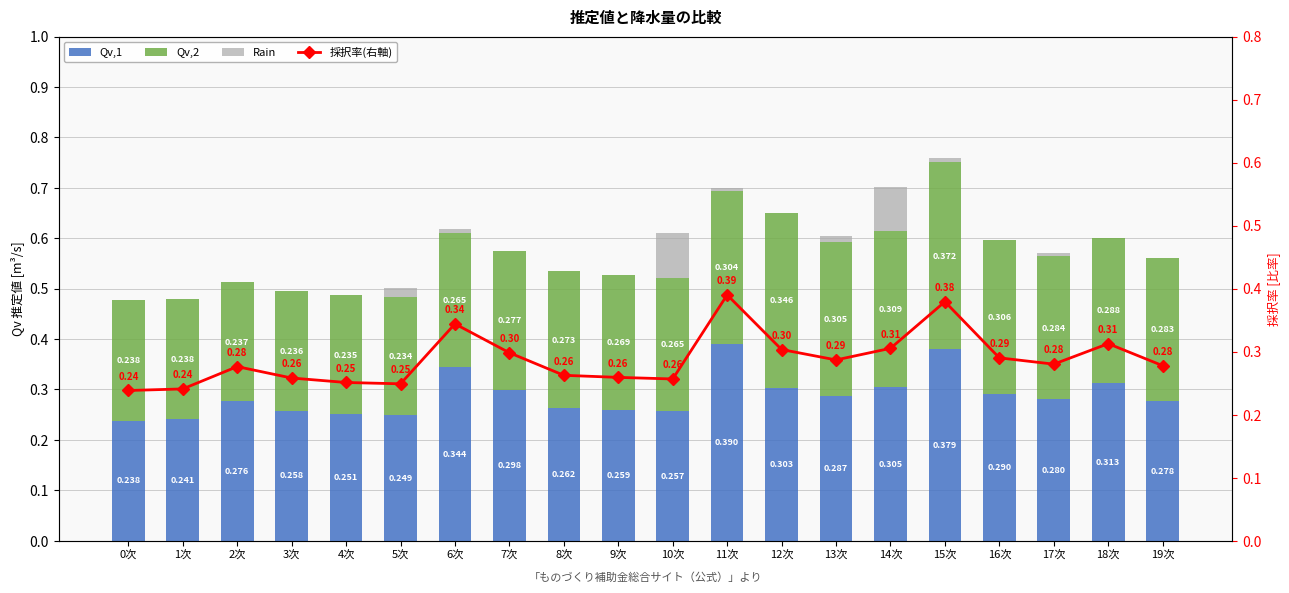

Between 8次 and 19次, which series saw the biggest shift?

Qv,1